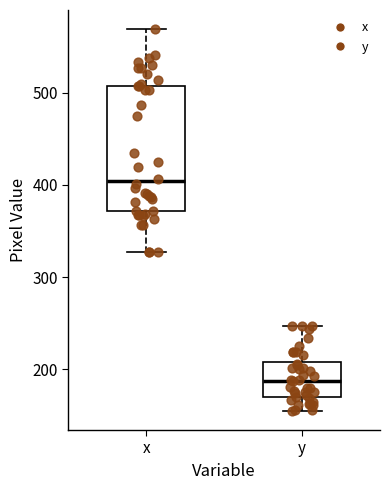

Which box has the highest median line?

x